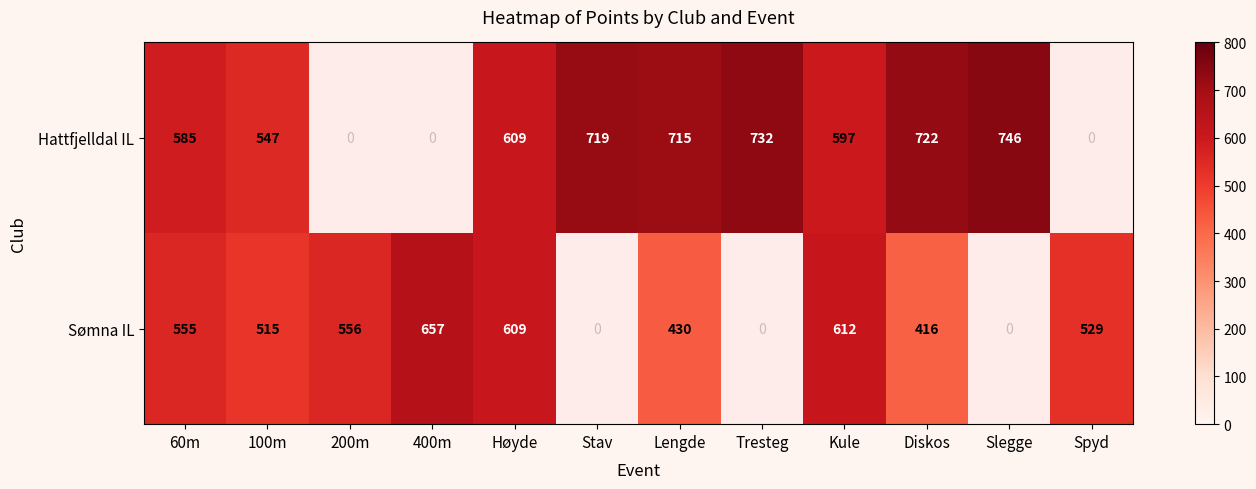

What is the difference between the Sømna IL values at 200m and Diskos?

140